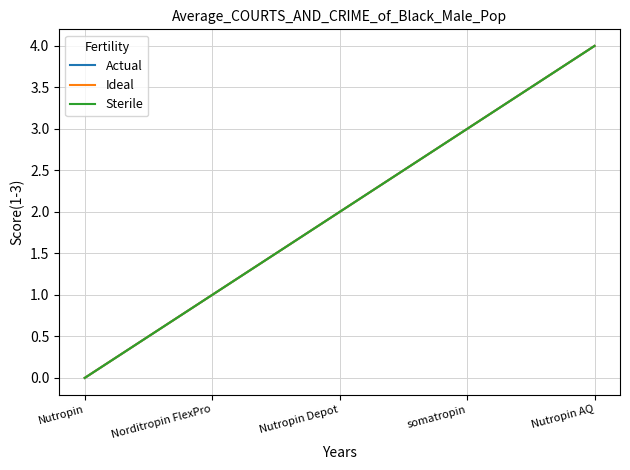

What is the difference between the maximum and minimum values in the Sterile series?

4